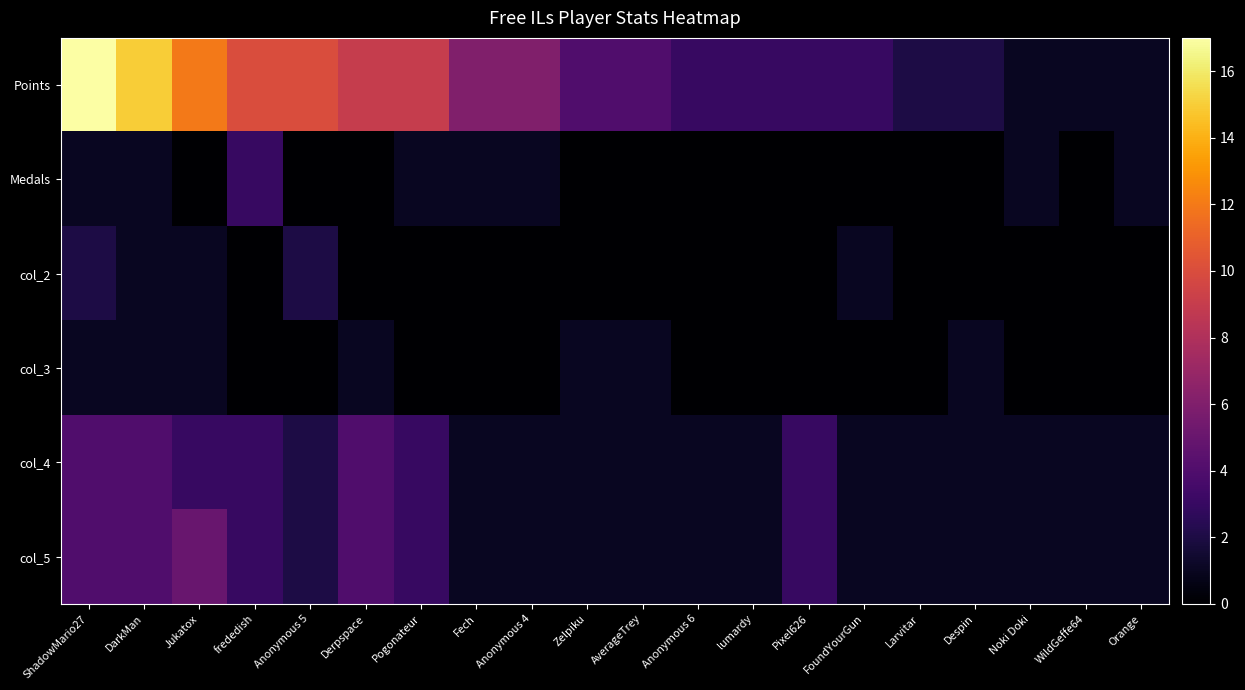

What is the spread (max minus min) of values at frededish?

10